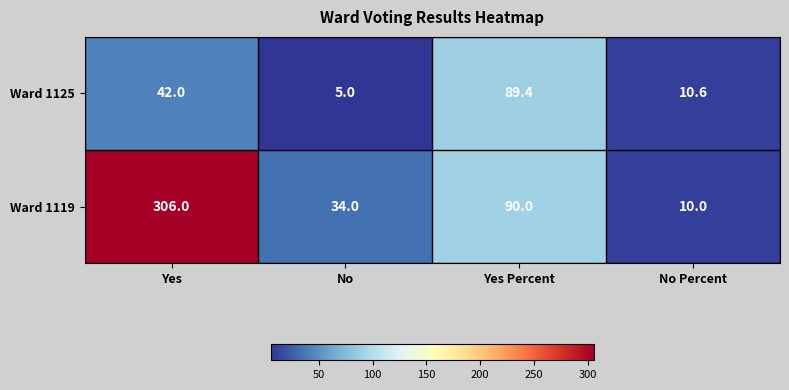

Which series has the largest total across all categories?

Ward 1119